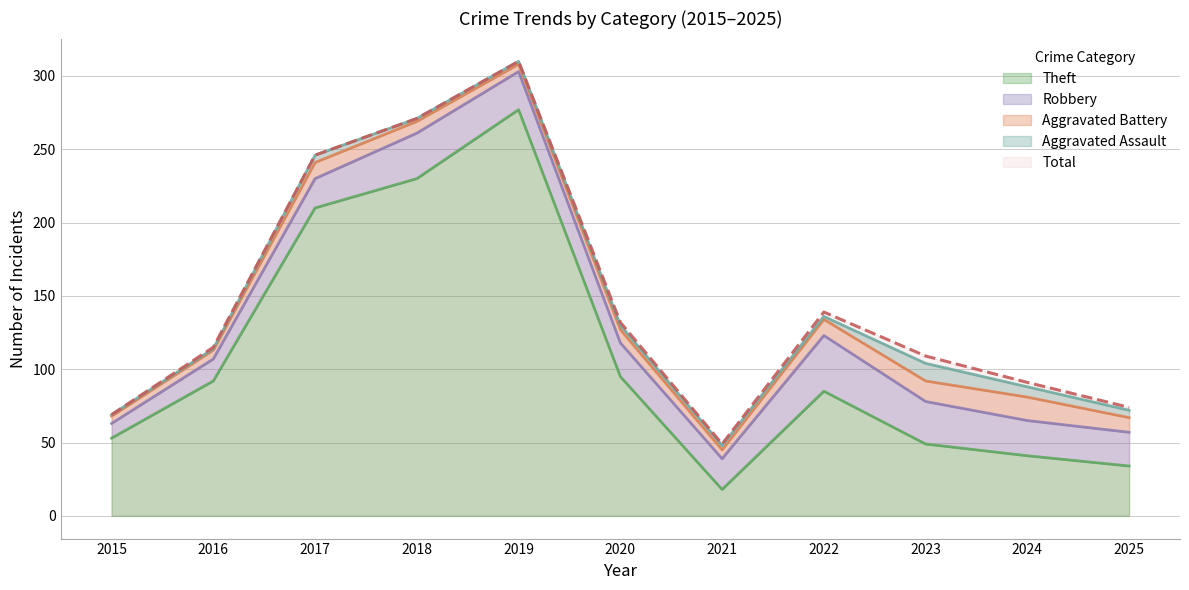

Where is Total nearest to the value 179?

2022